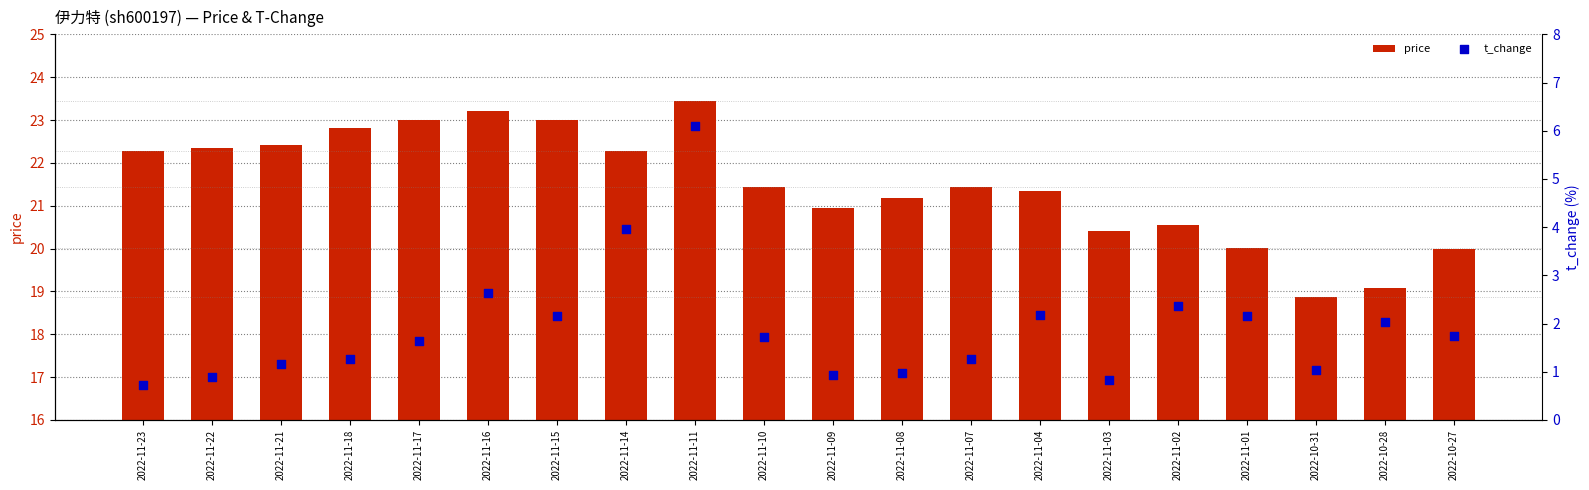

At which category is the sum across all series the highest?

2022-11-11